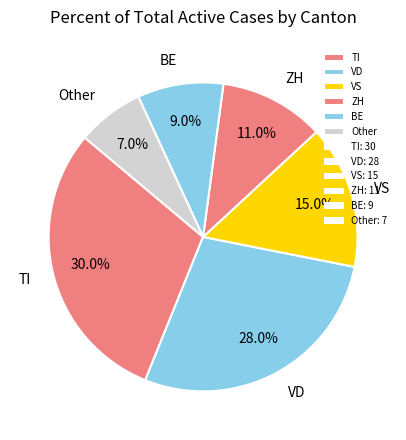

Which has a higher value, Other or VD?

VD